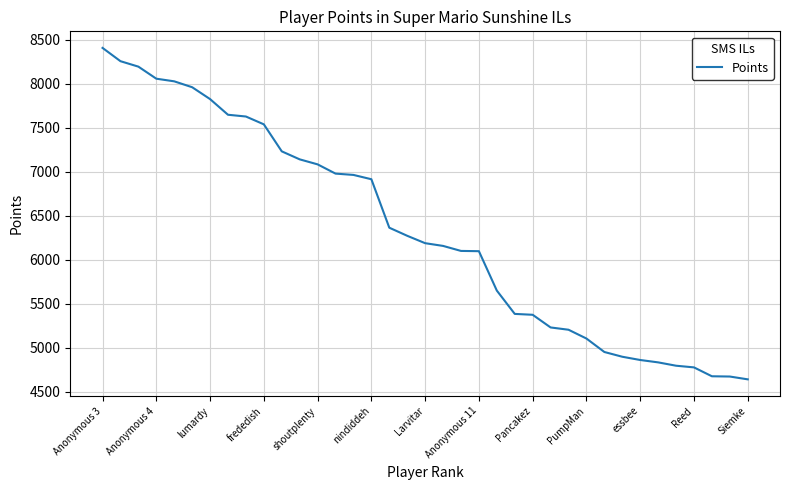

How many distinct data groups are displayed?

1